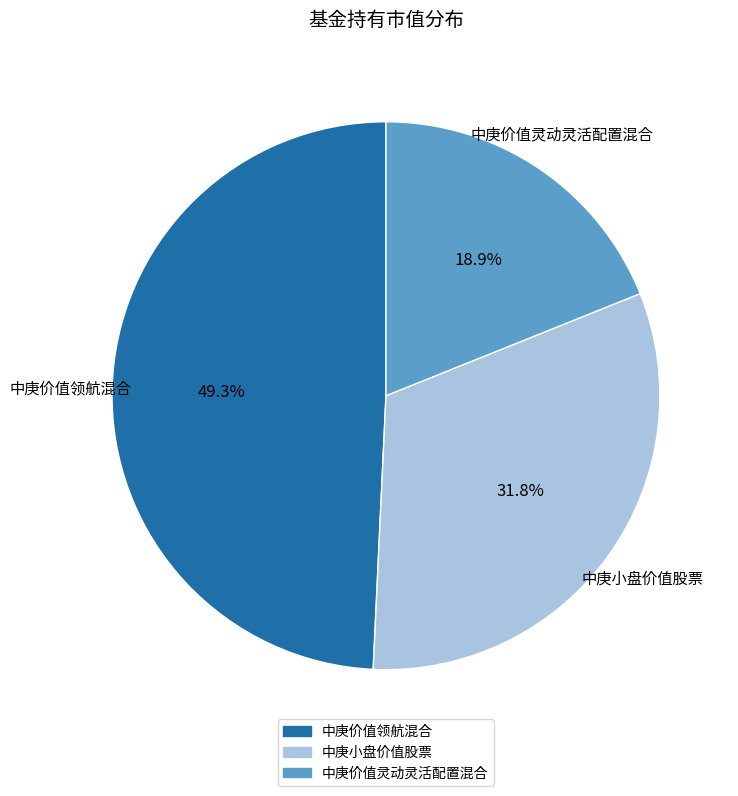

How many segments does this pie chart have?

3